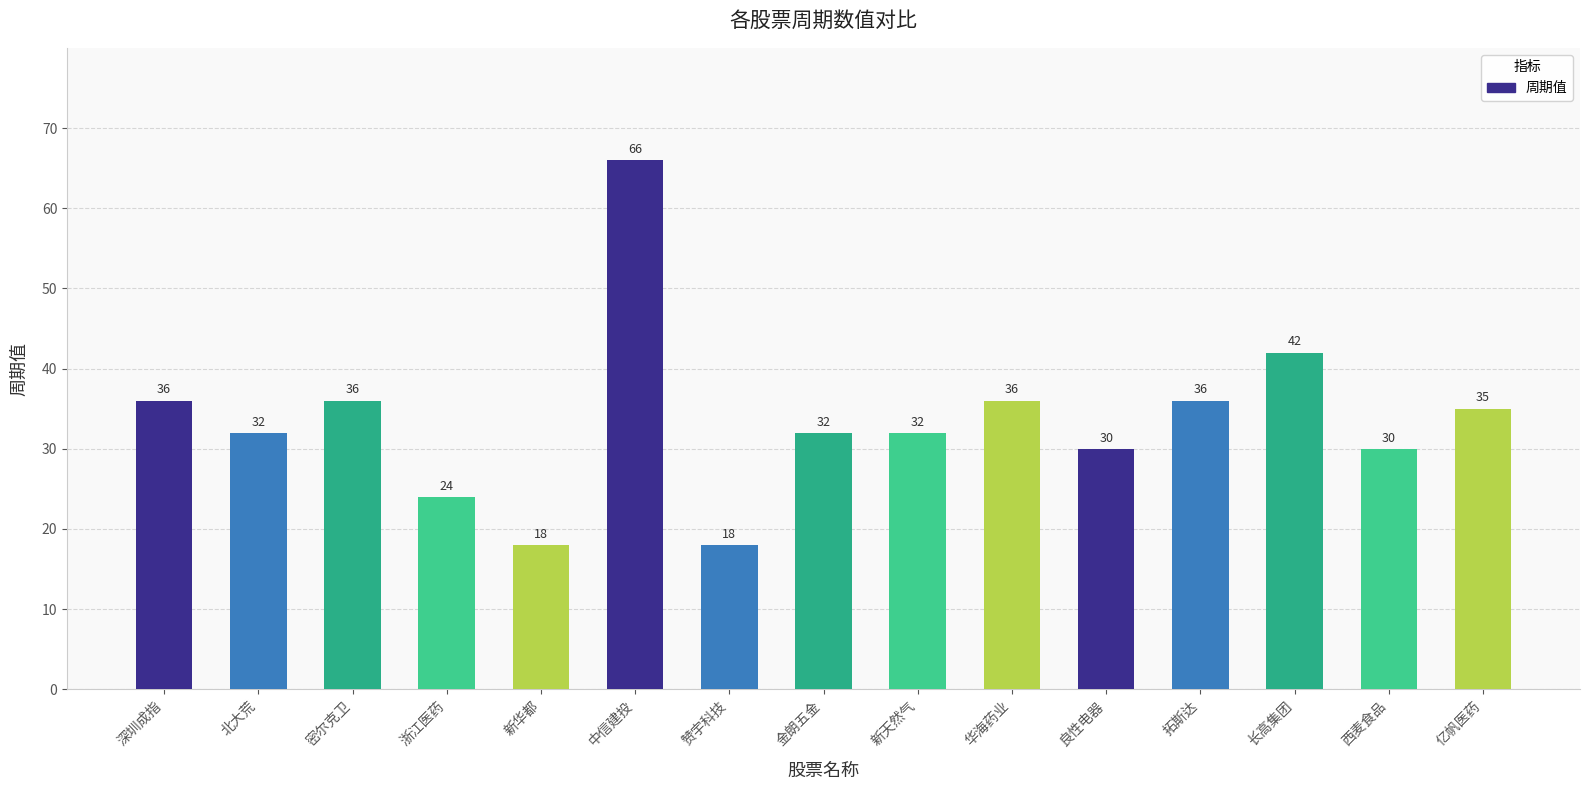

What is the approximate value at 密尔克卫?

36